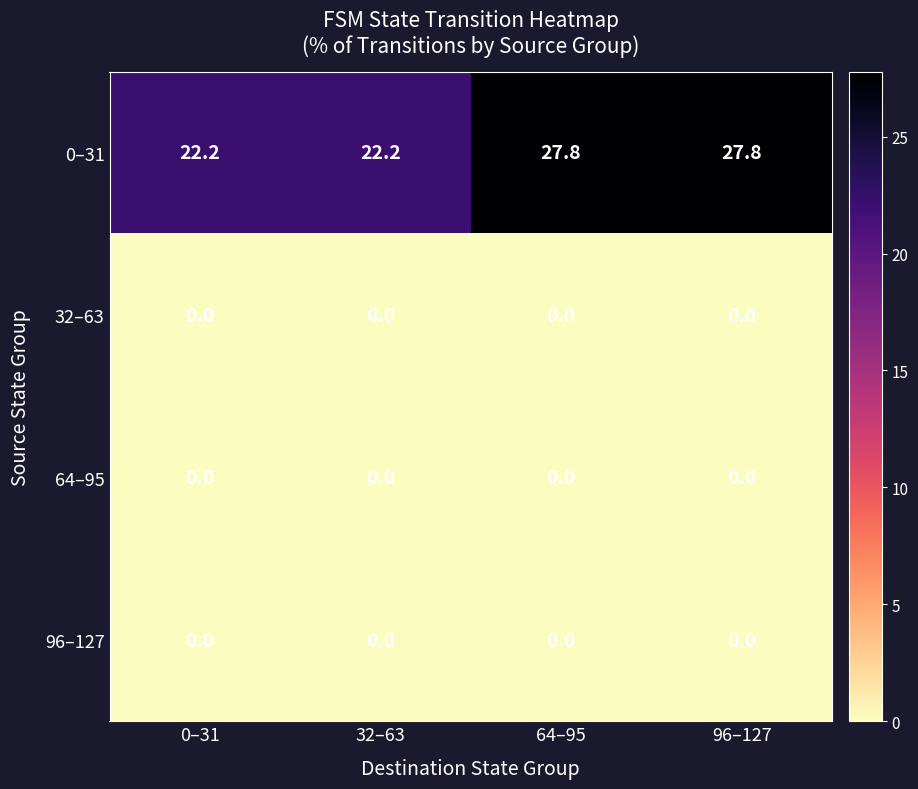

The value of 0–31 at 96–127 is 8.4. True or false?

False